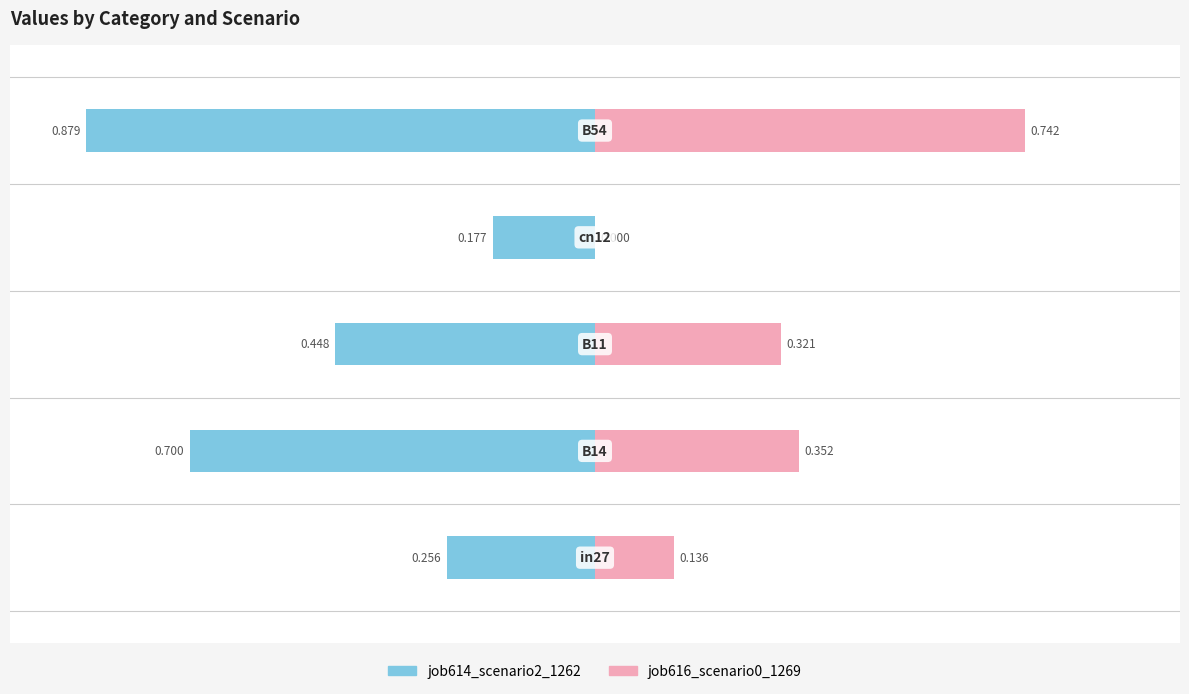

Does the chart contain stacked bars?

No